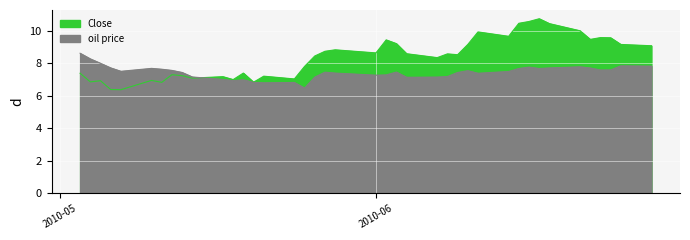

Rank the series by their maximum value, from highest to lowest.

Close, oil price